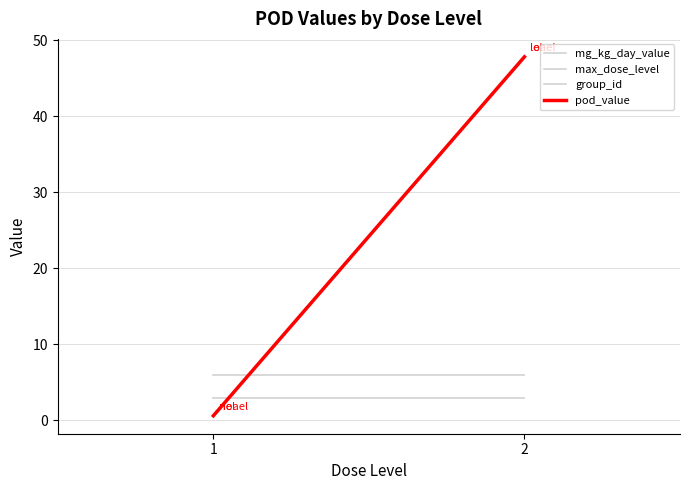

What are all the series names shown in the legend?

mg_kg_day_value, max_dose_level, group_id, pod_value